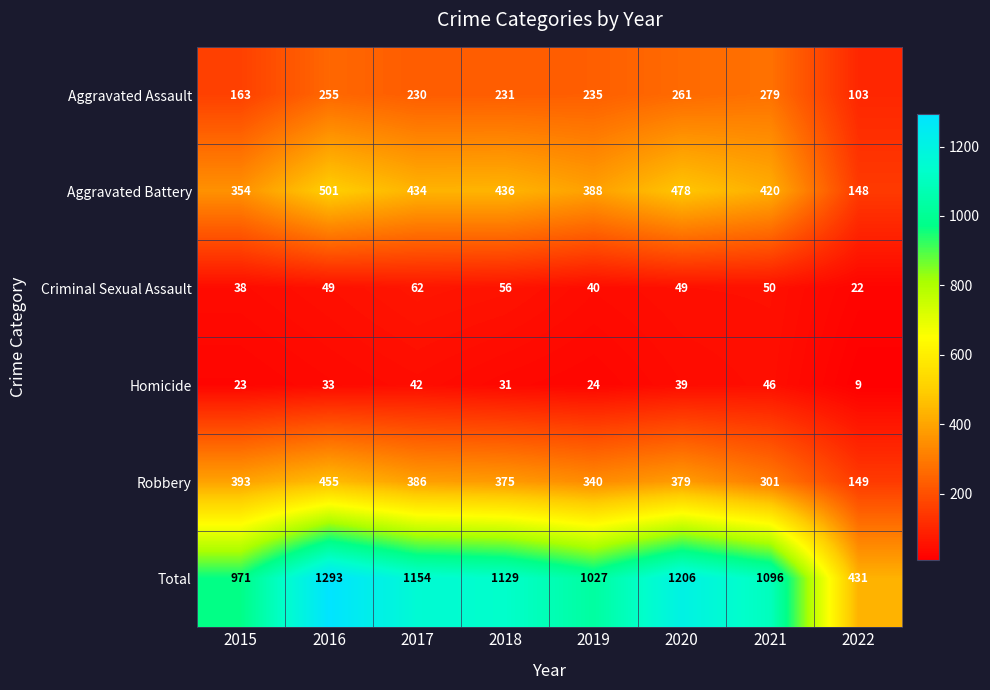

Which series changed the most between 2017 and 2022?

Total